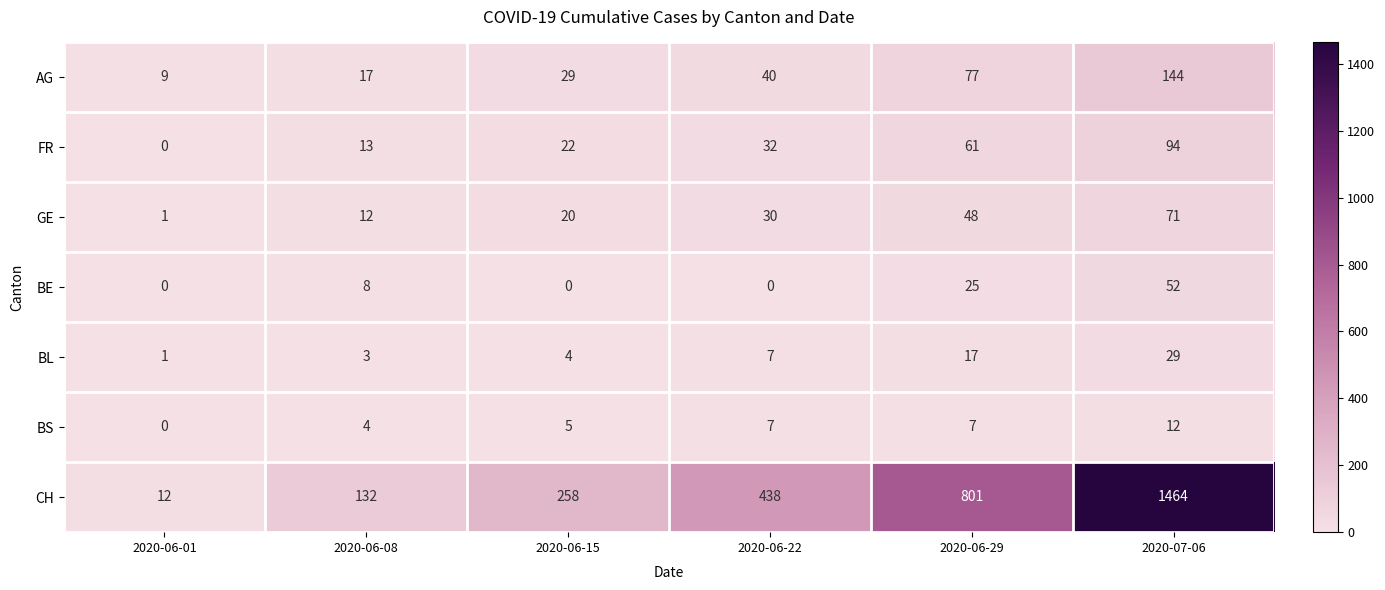

Which series has the largest total across all categories?

CH